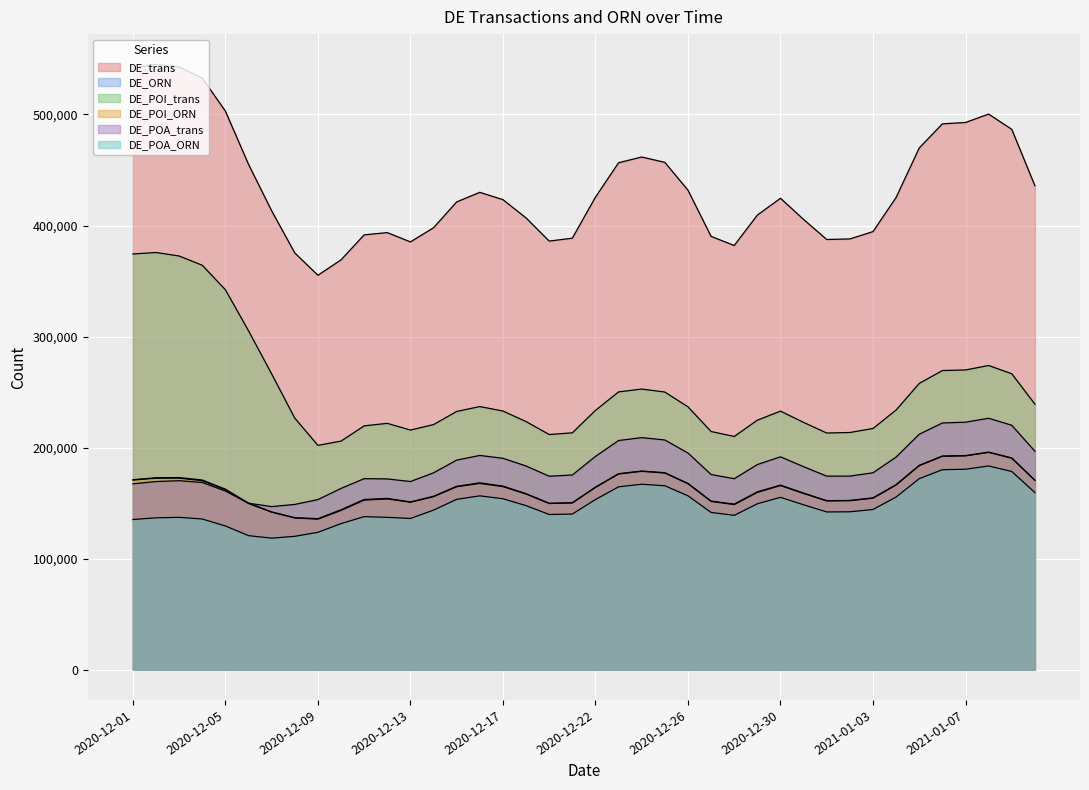

The value of DE_POI_trans at 2021-01-05 is 184853. True or false?

False